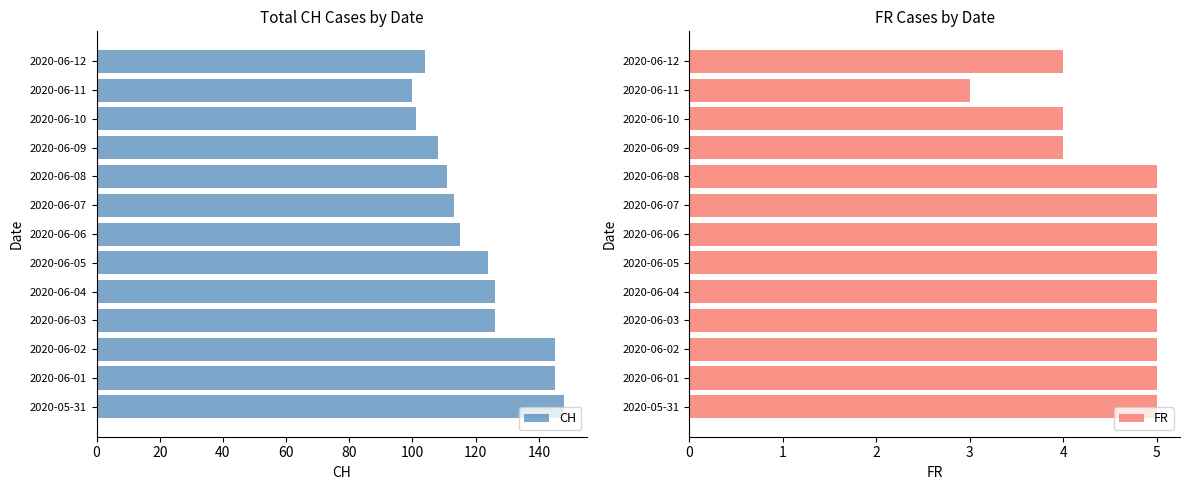

The value of CH at 2020-06-01 is 145. True or false?

True